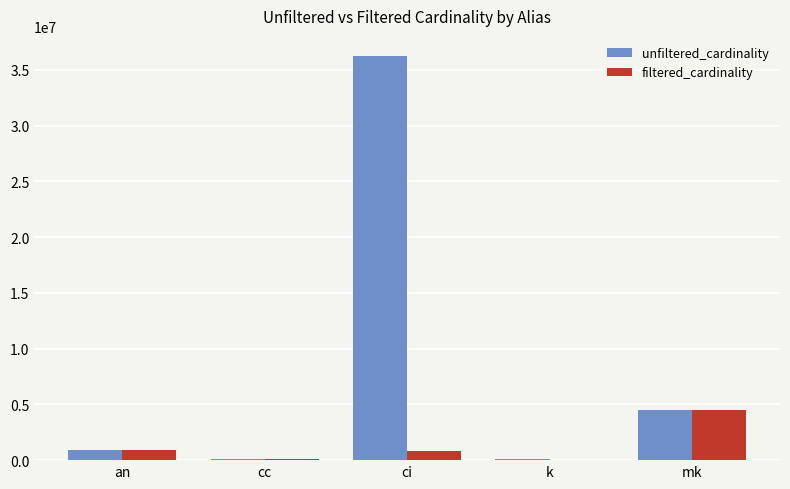

The value of unfiltered_cardinality at ci is 36244344. True or false?

True